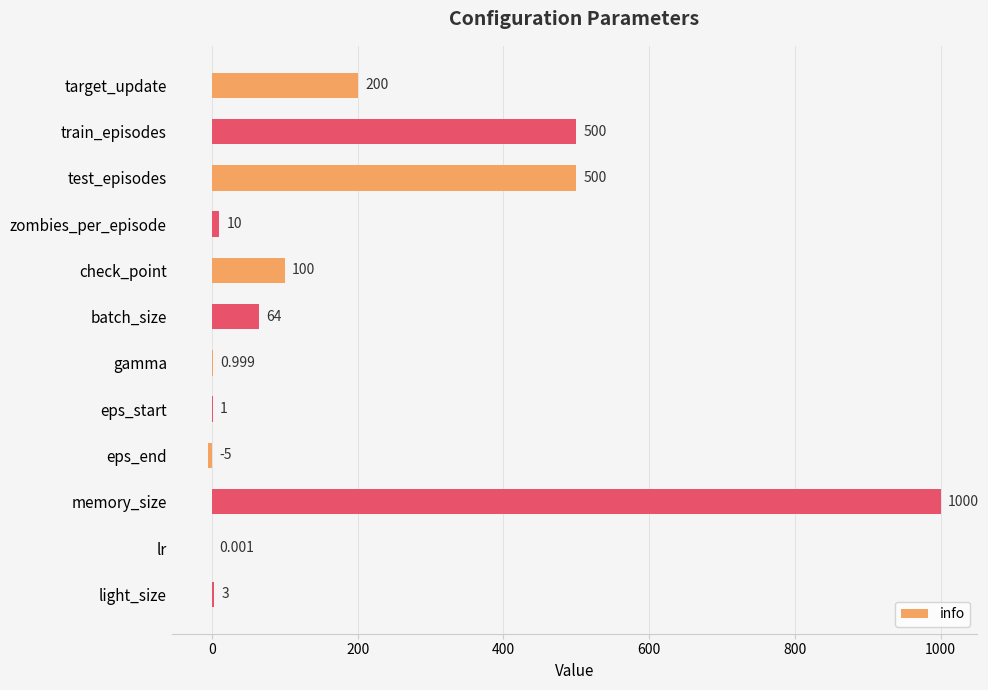

Which label corresponds to the largest value in the chart?

memory_size